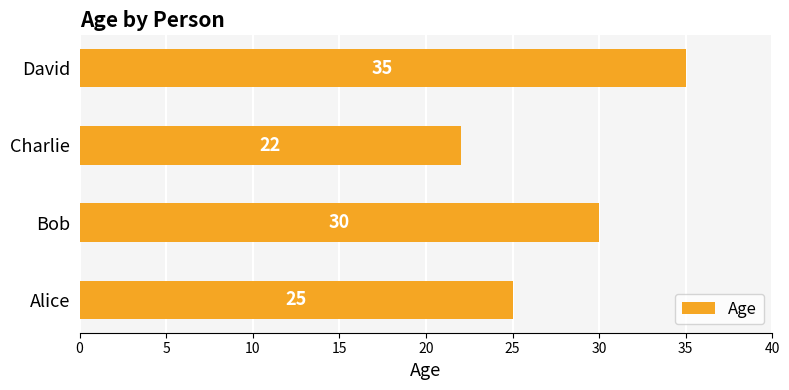

Reading top to bottom, transcribe all the data shown in this chart.

David=35	Charlie=22	Bob=30	Alice=25